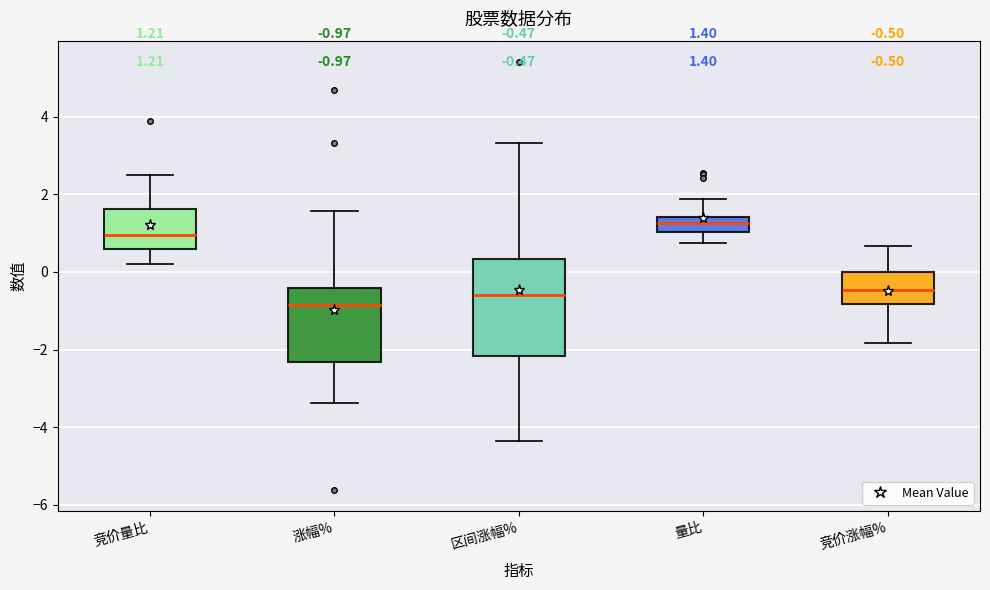

Which box has the highest median line?

量比